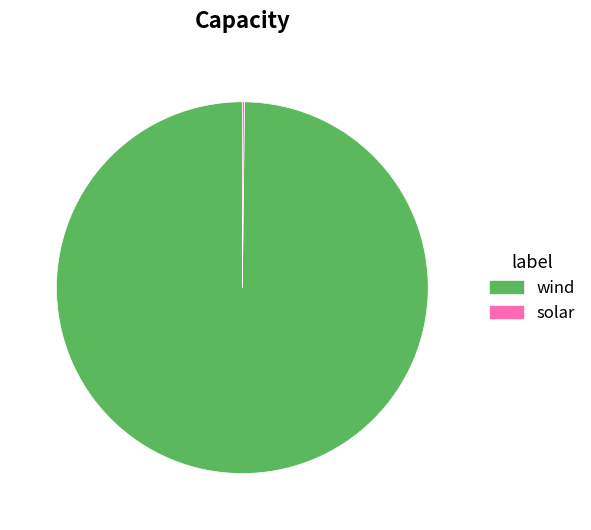

What is the largest slice in the pie chart?

wind